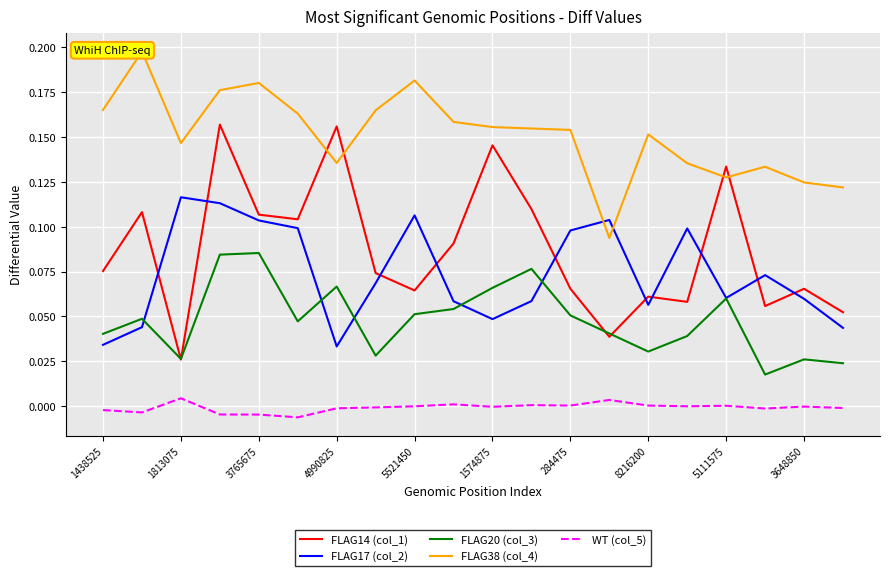

True or false: WT (col_5) and FLAG38 (col_4) cross at least once.

False